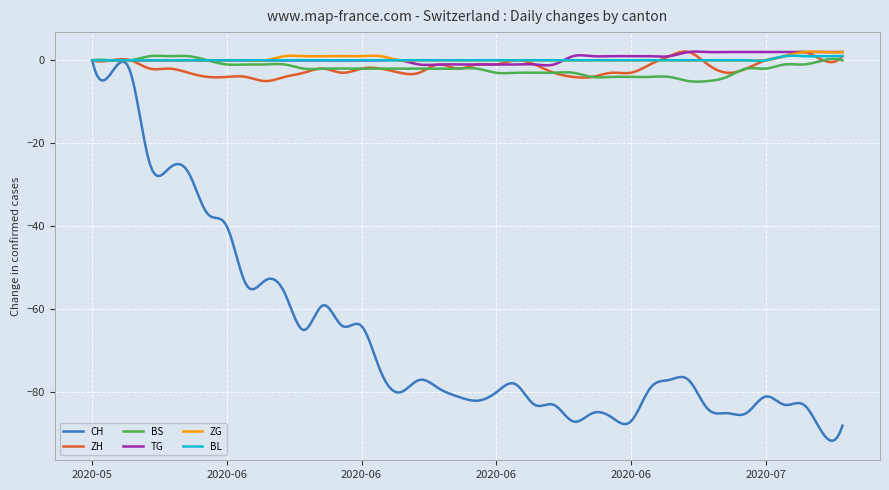

Which series has the widest spread of values?

CH